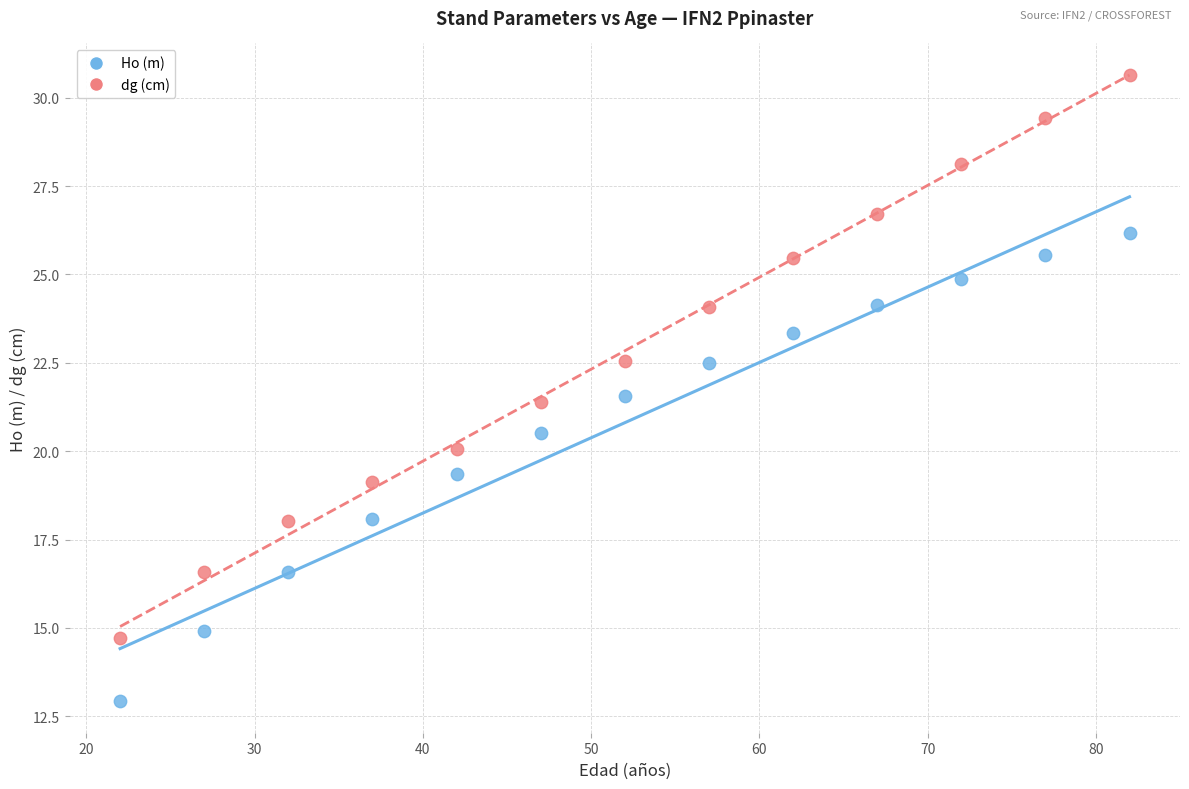

Which series contains the lowest Y value?

Ho (m)